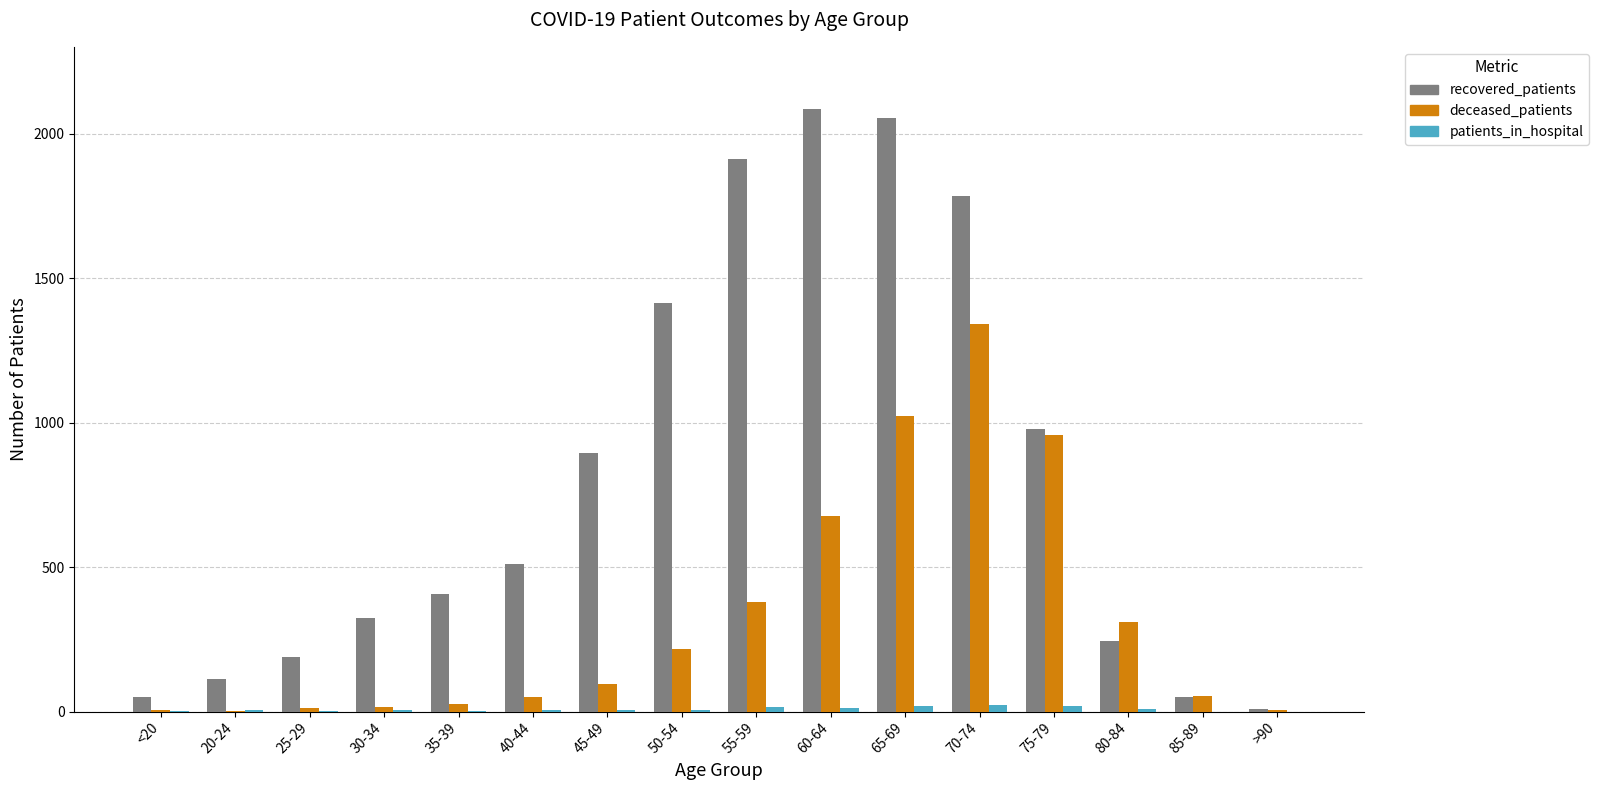

Which label corresponds to the largest value in the chart?

60-64